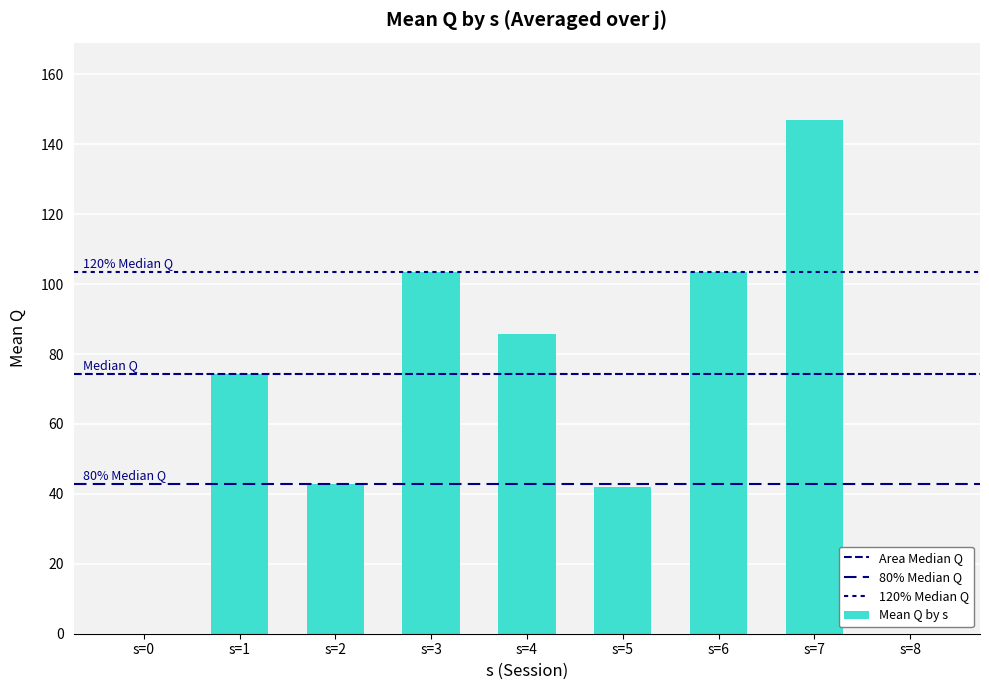

What is the difference between the maximum and minimum values?

147.0